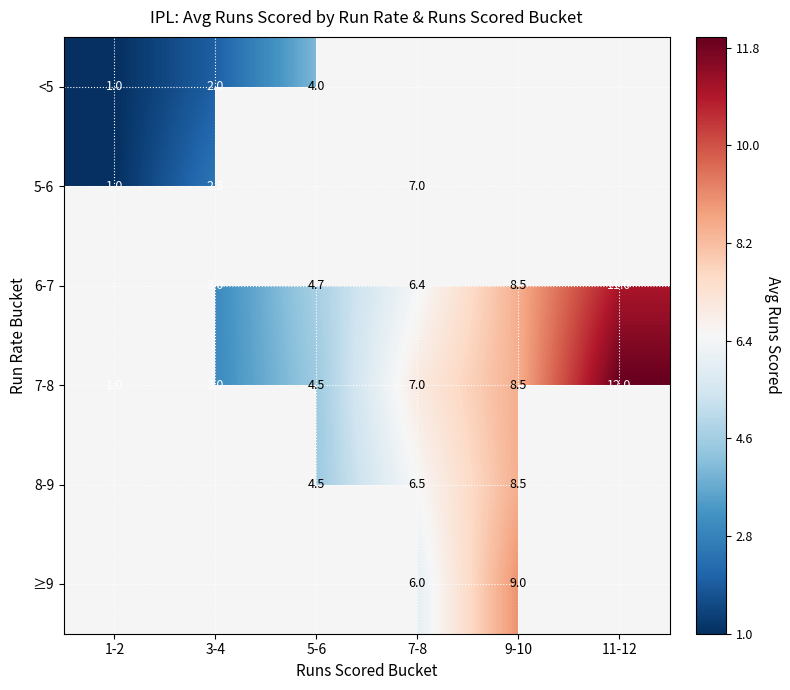

Between 5-6 and 9-10, which is larger?

9-10